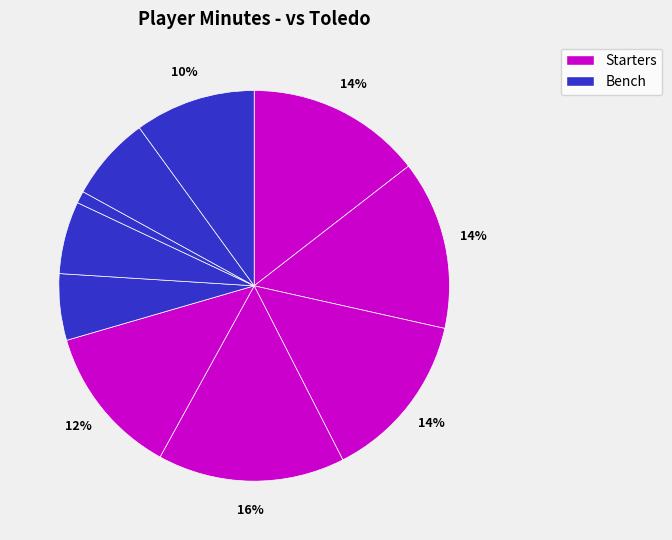

How many segments does this pie chart have?

10